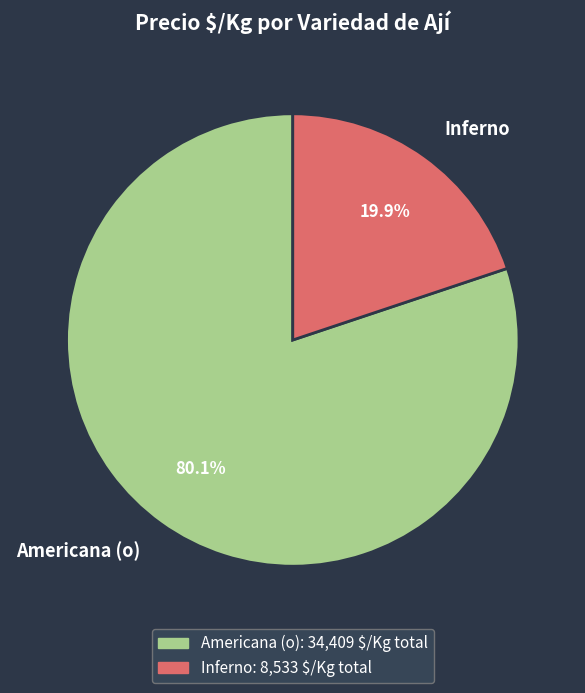

What is the smallest slice in the pie chart?

Inferno